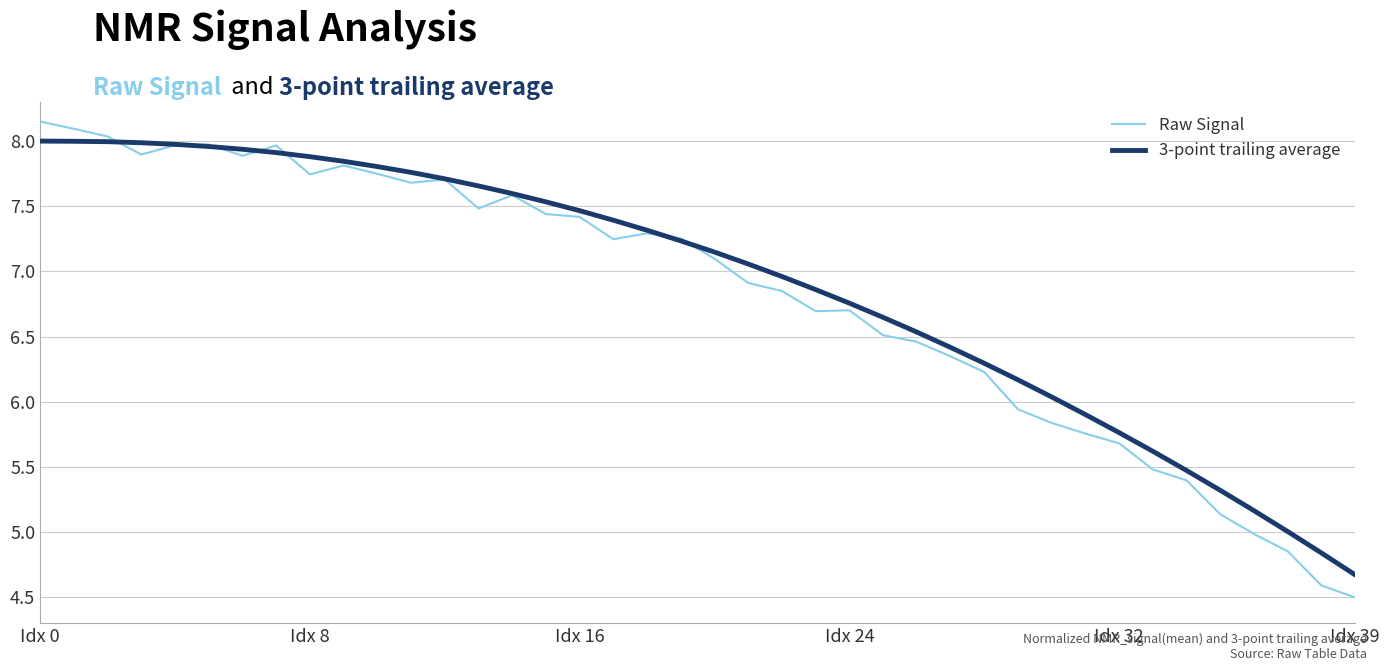

Which series has the widest spread of values?

Raw Signal